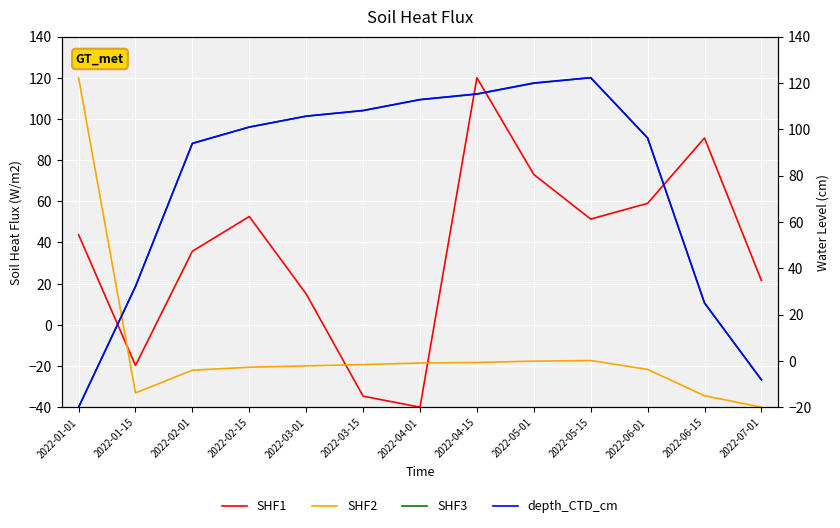

Reading right to left, transcribe all the data shown in this chart.

col_3: 2022-07-01=21.5	2022-06-15=90.7	2022-06-01=59.0	2022-05-15=51.3	2022-05-01=73.0	2022-04-15=120.0	2022-04-01=-40.0	2022-03-15=-34.6	2022-03-01=15.0	2022-02-15=52.6	2022-02-01=35.7	2022-01-15=-19.7	2022-01-01=43.7
col_6: 2022-07-01=-40.0	2022-06-15=-34.4	2022-06-01=-21.7	2022-05-15=-17.3	2022-05-01=-17.6	2022-04-15=-18.3	2022-04-01=-18.6	2022-03-15=-19.3	2022-03-01=-20.0	2022-02-15=-20.6	2022-02-01=-22.0	2022-01-15=-33.1	2022-01-01=120.0
col_7: 2022-07-01=-26.7	2022-06-15=10.6	2022-06-01=90.7	2022-05-15=120.0	2022-05-01=117.3	2022-04-15=112.0	2022-04-01=109.3	2022-03-15=104.0	2022-03-01=101.3	2022-02-15=96.0	2022-02-01=88.0	2022-01-15=18.6	2022-01-01=-40.0
col_19: 2022-07-01=-26.7	2022-06-15=10.7	2022-06-01=90.7	2022-05-15=120.0	2022-05-01=117.4	2022-04-15=112.1	2022-04-01=109.4	2022-03-15=104.1	2022-03-01=101.3	2022-02-15=96.0	2022-02-01=88.2	2022-01-15=18.7	2022-01-01=-40.0